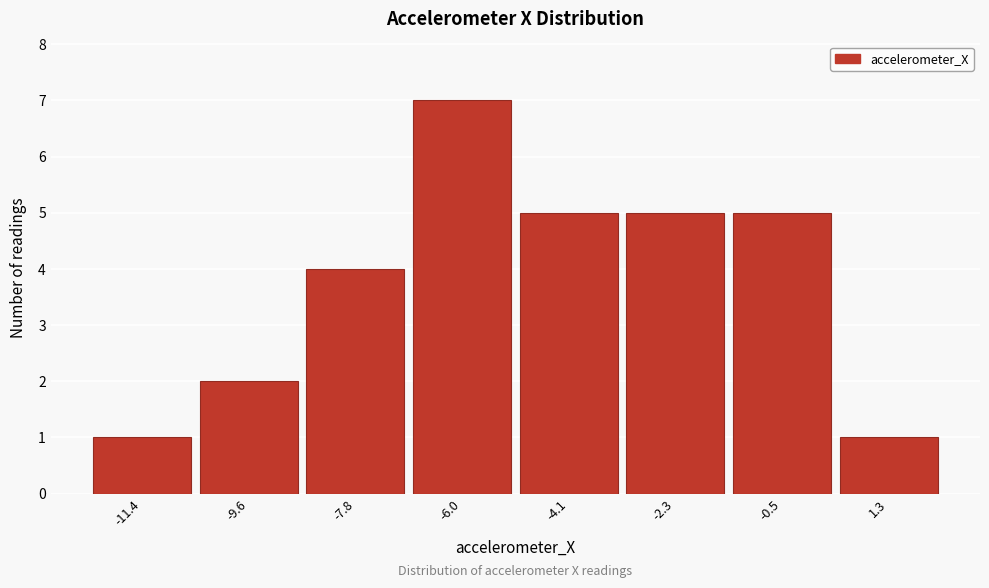

Reading left to right, list all the values displayed in this chart.

-11.4=1	-9.6=2	-7.8=4	-6.0=7	-4.1=5	-2.3=5	-0.5=5	1.3=1